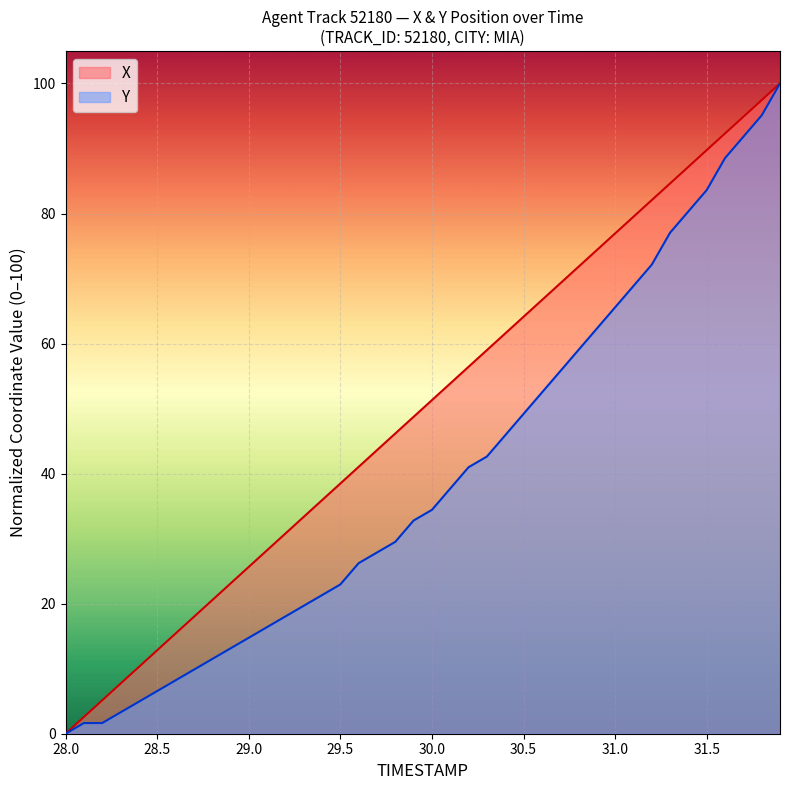

Which series has the largest total across all categories?

X